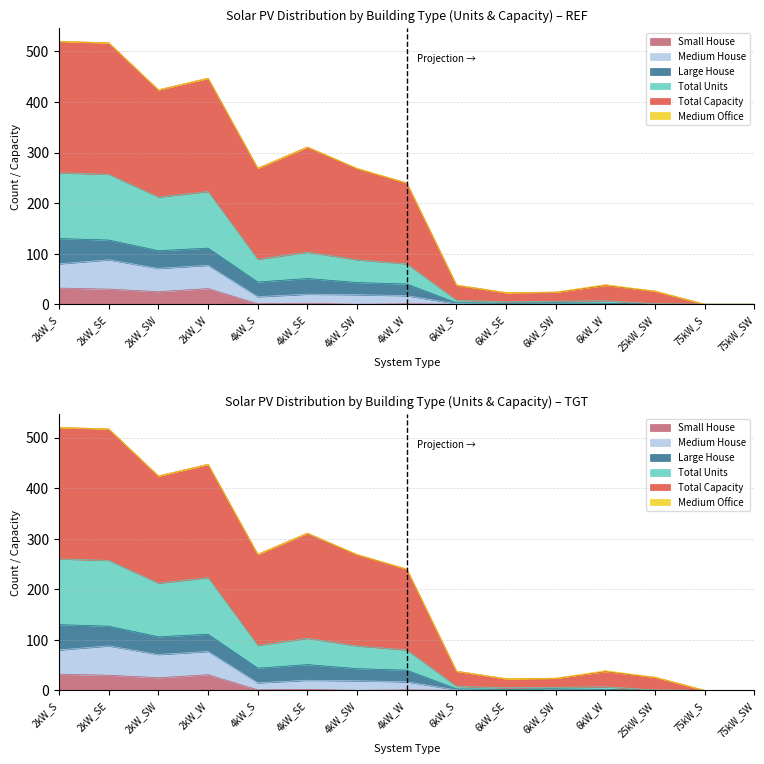

What is the value of the Total Units point at the 11th from the left?

6